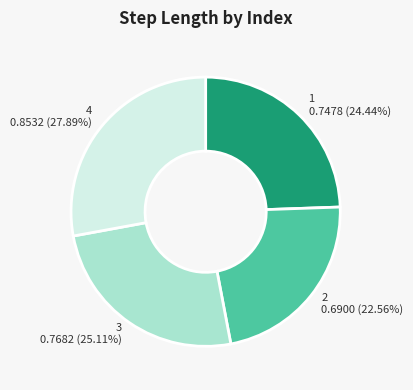

True or false: 1 accounts for 24% of the total.

True